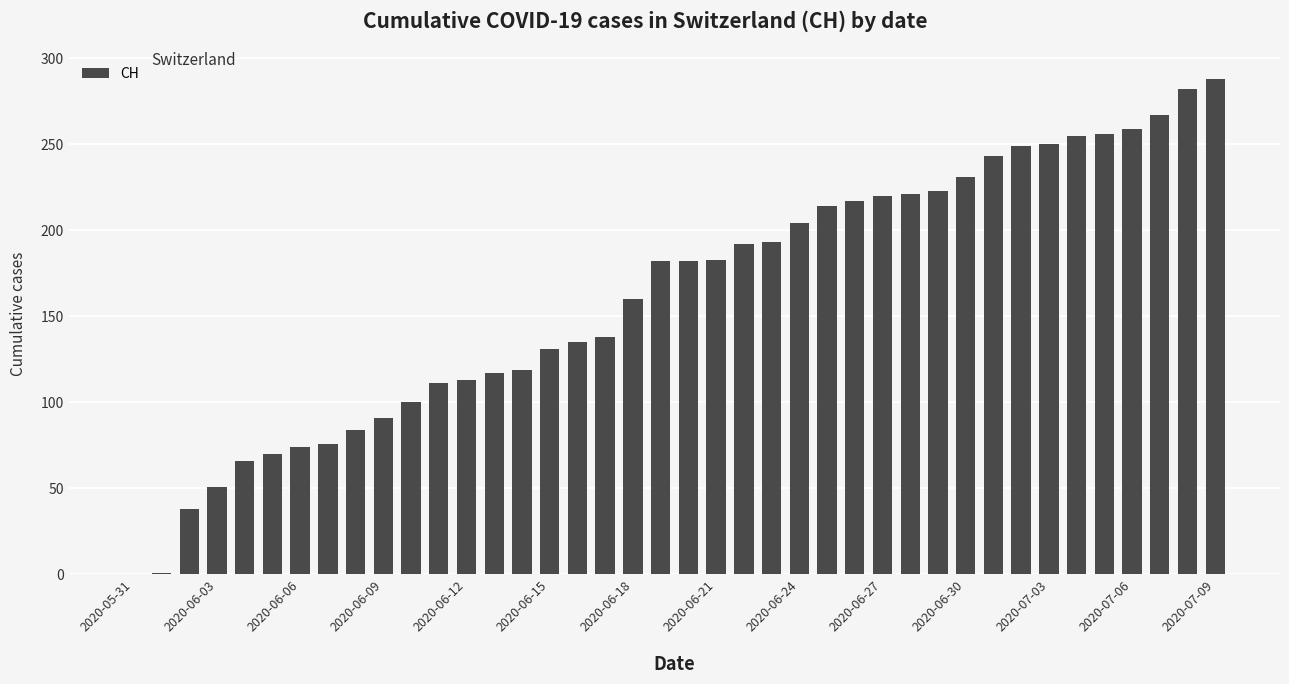

What is the maximum value shown in the chart?

288